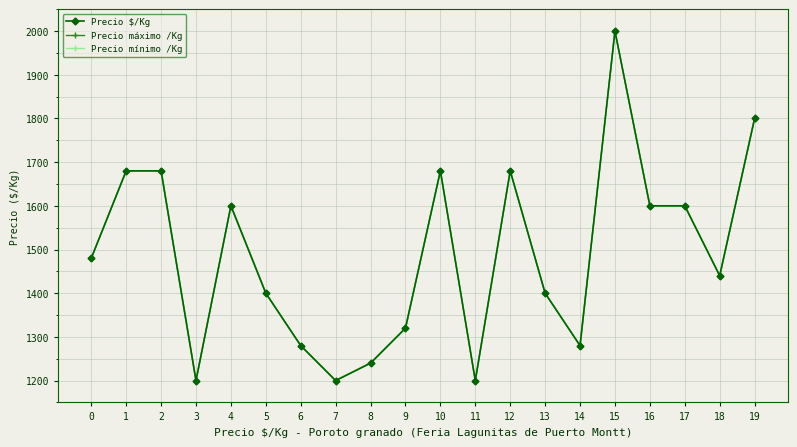

Is this an area chart (filled region under the line)?

No